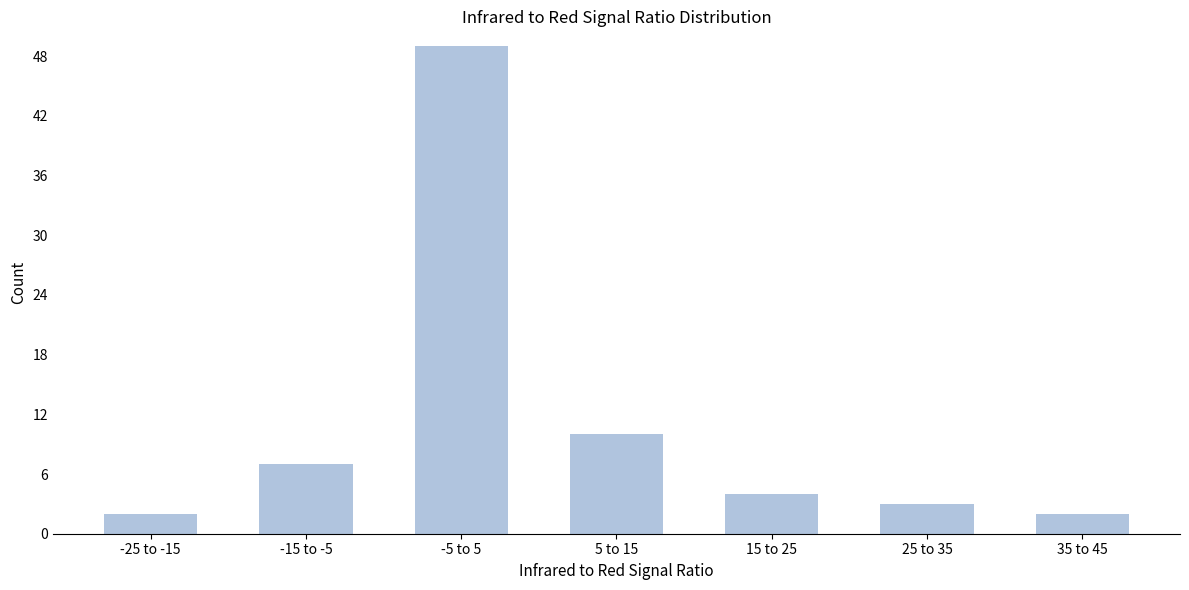

Reading left to right, list all the values displayed in this chart.

-25 to -15=2	-15 to -5=7	-5 to 5=49	5 to 15=10	15 to 25=4	25 to 35=3	35 to 45=2